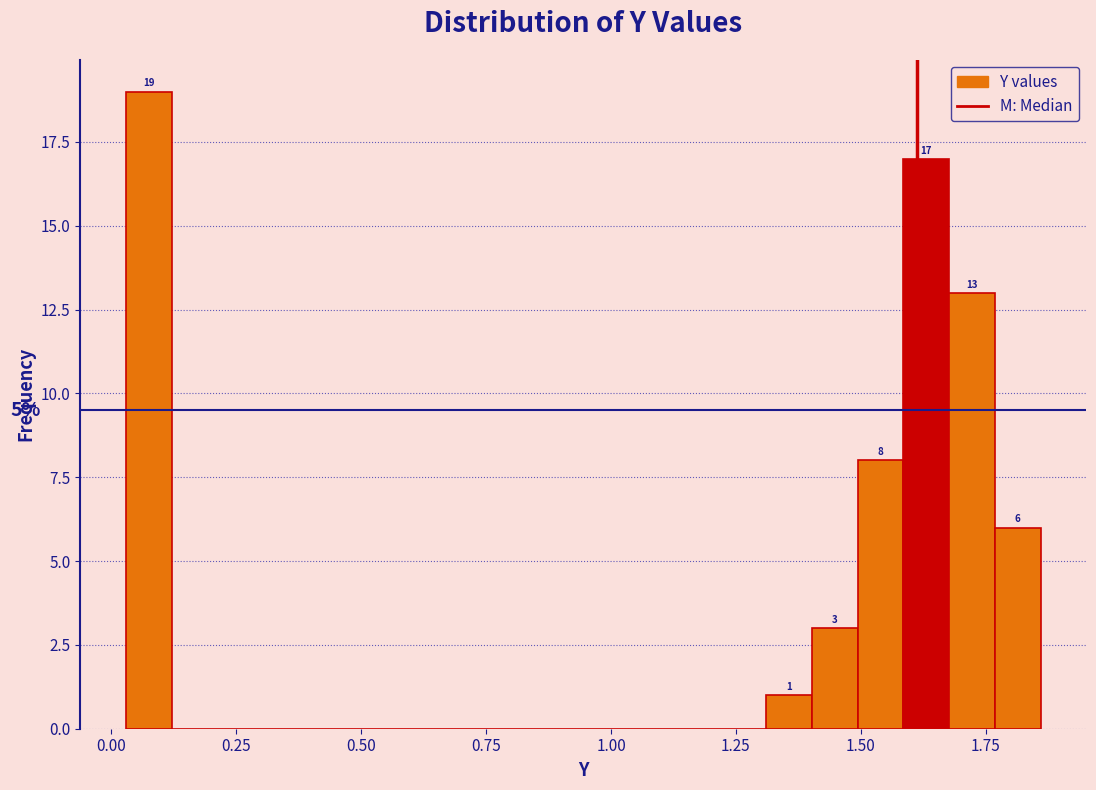

Around what value on the x-axis is the tallest bar? Give the approximate position of its centre, as read against the axis.

0.10